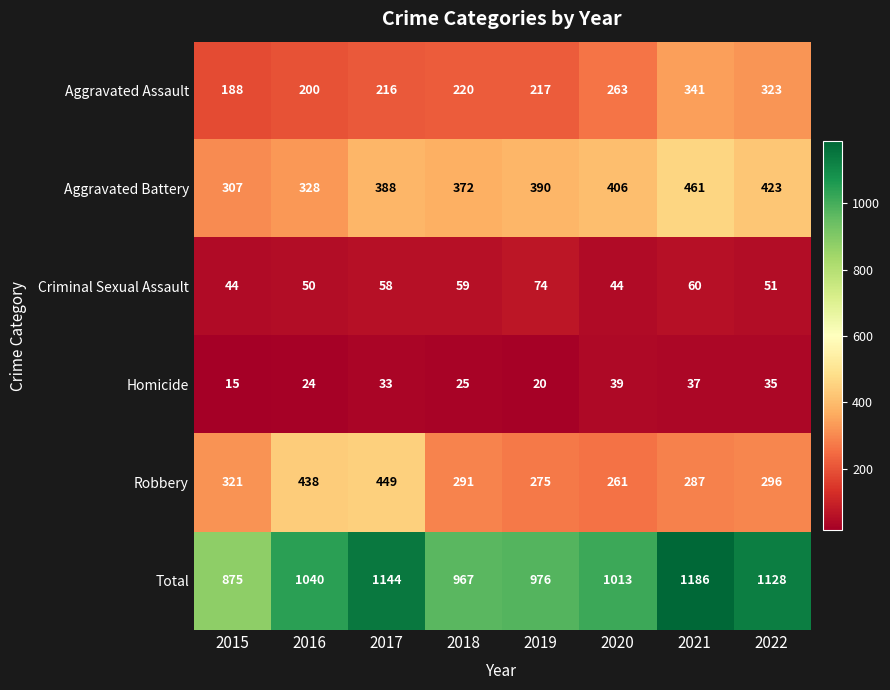

At which category is the sum across all series the highest?

2021